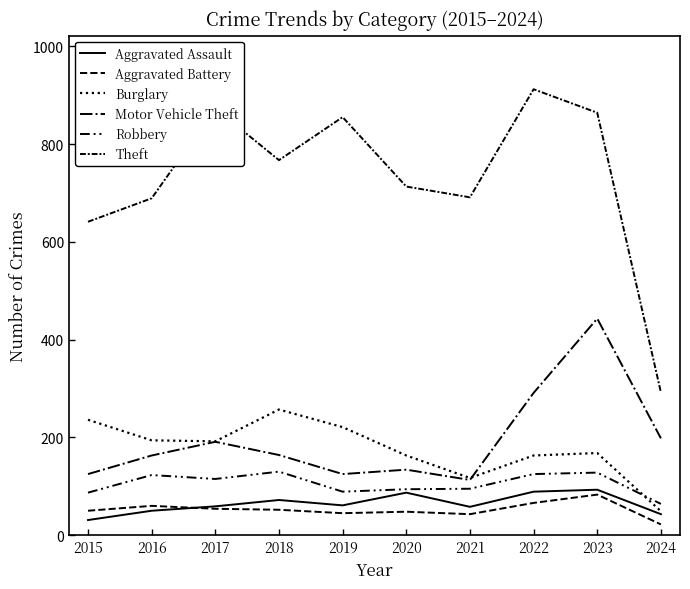

What is the difference between the Burglary values at 2016 and 2018?

63